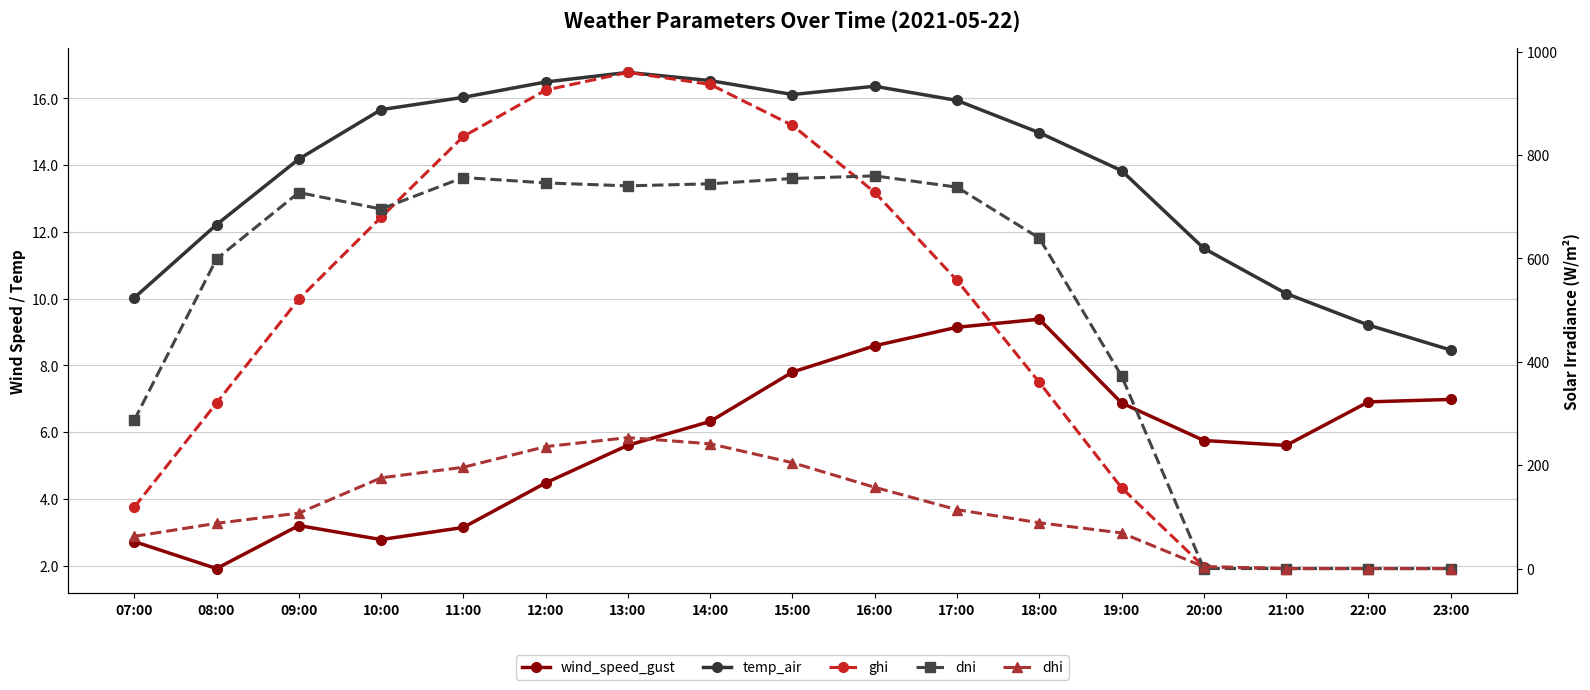

What is the difference between the highest and lowest values at 13:00?

954.3